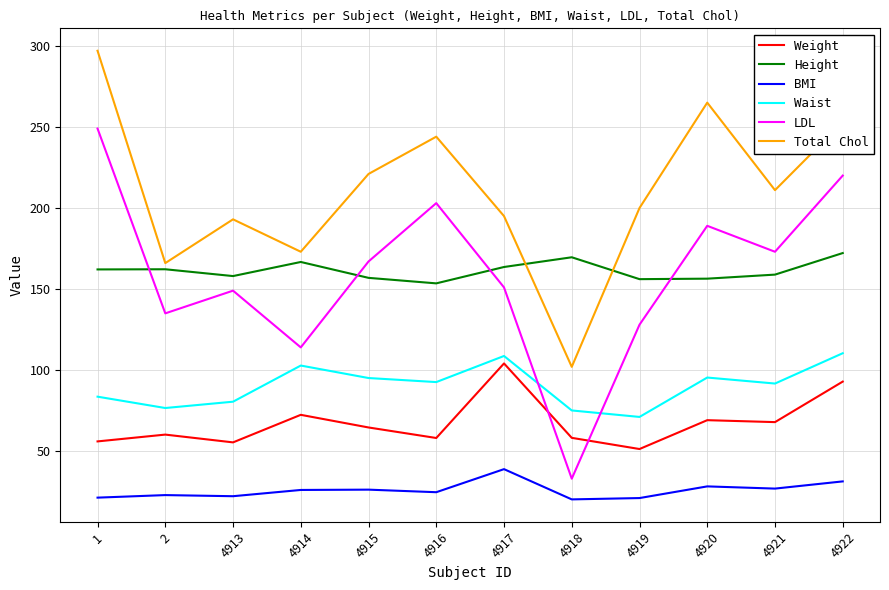

Which series has the largest total across all categories?

Total Chol